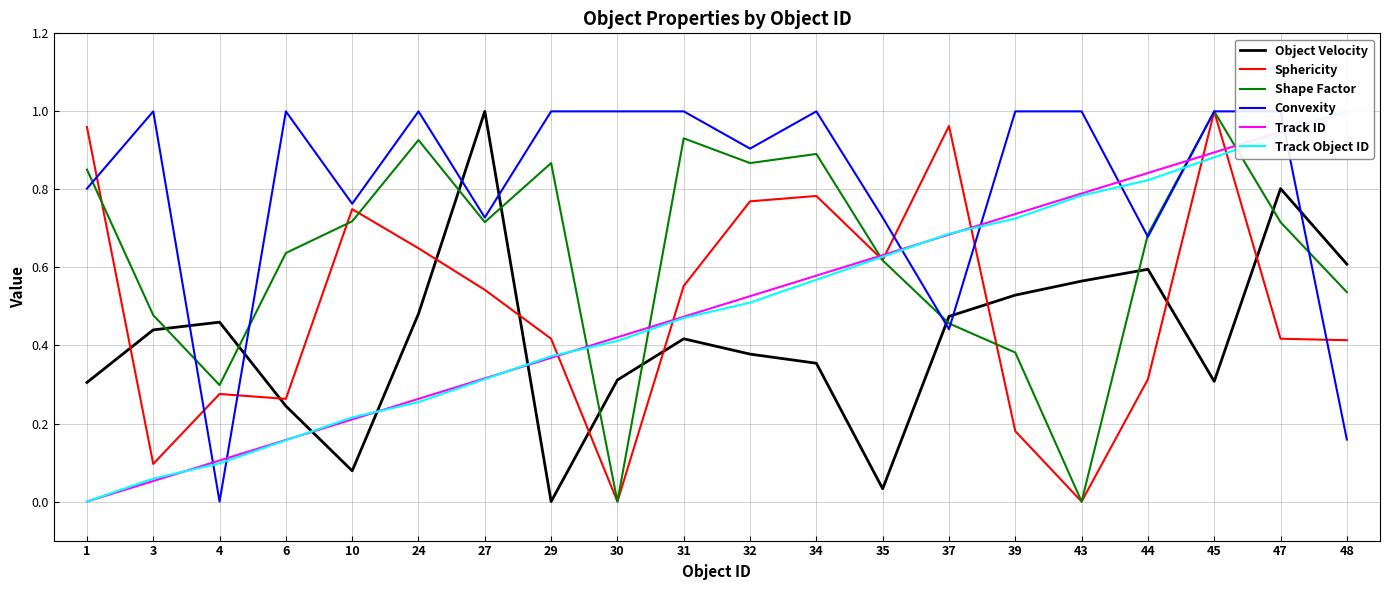

What is the greatest value displayed?

1.0